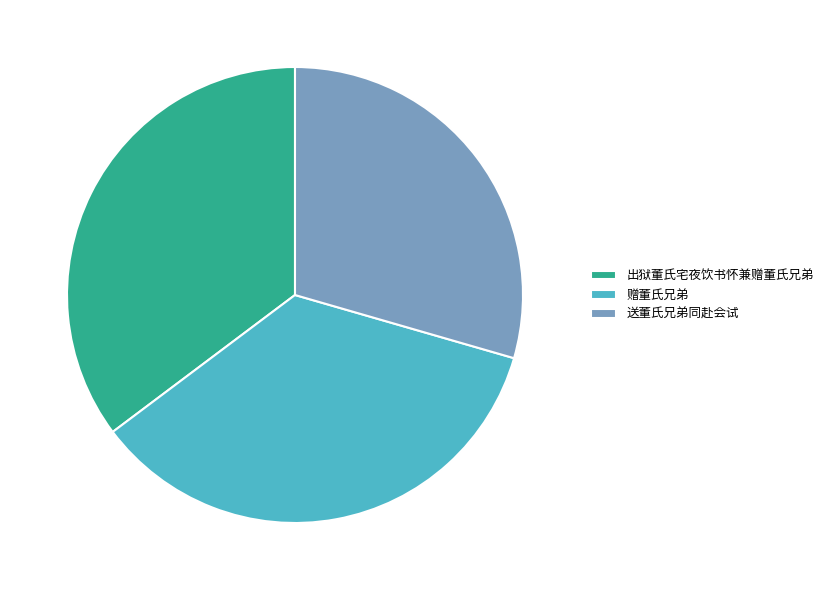

Is it true that 赠董氏兄弟 is 35% of the pie?

True